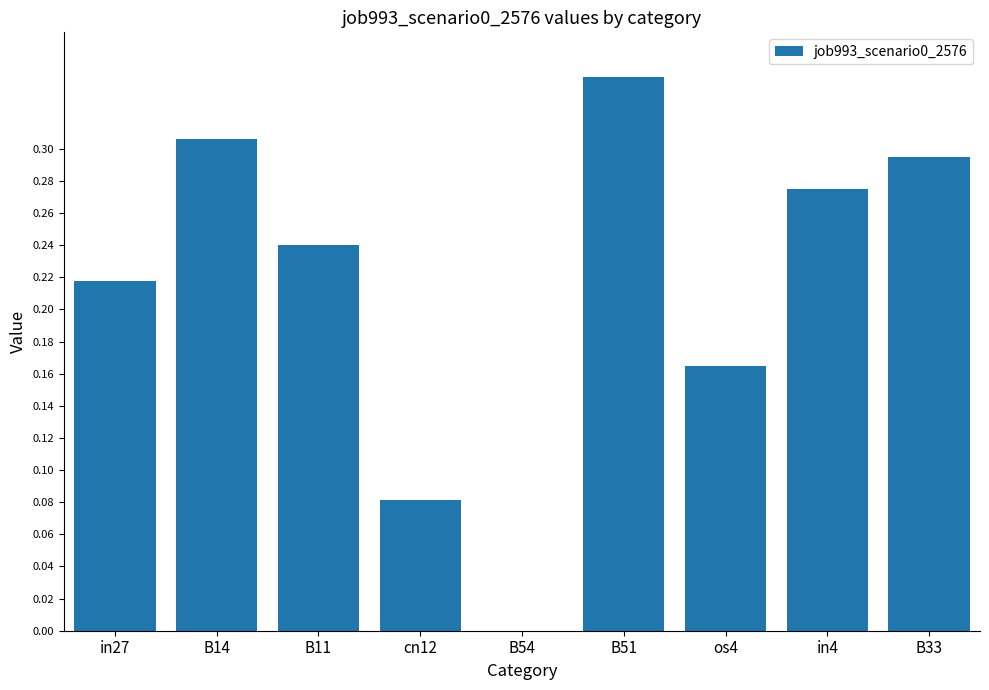

What is the sum of all values?

1.9